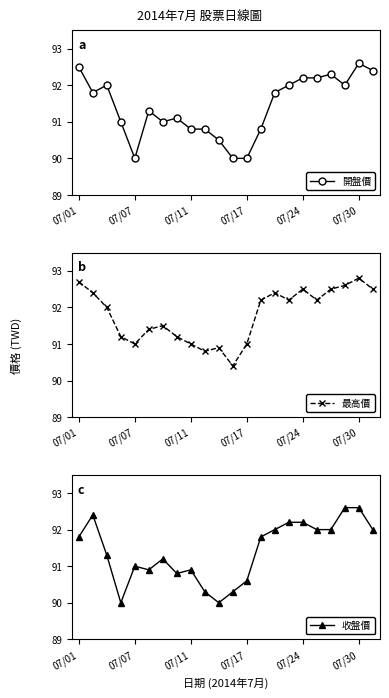

How many interior local valleys does the 開盤價 series have?

4